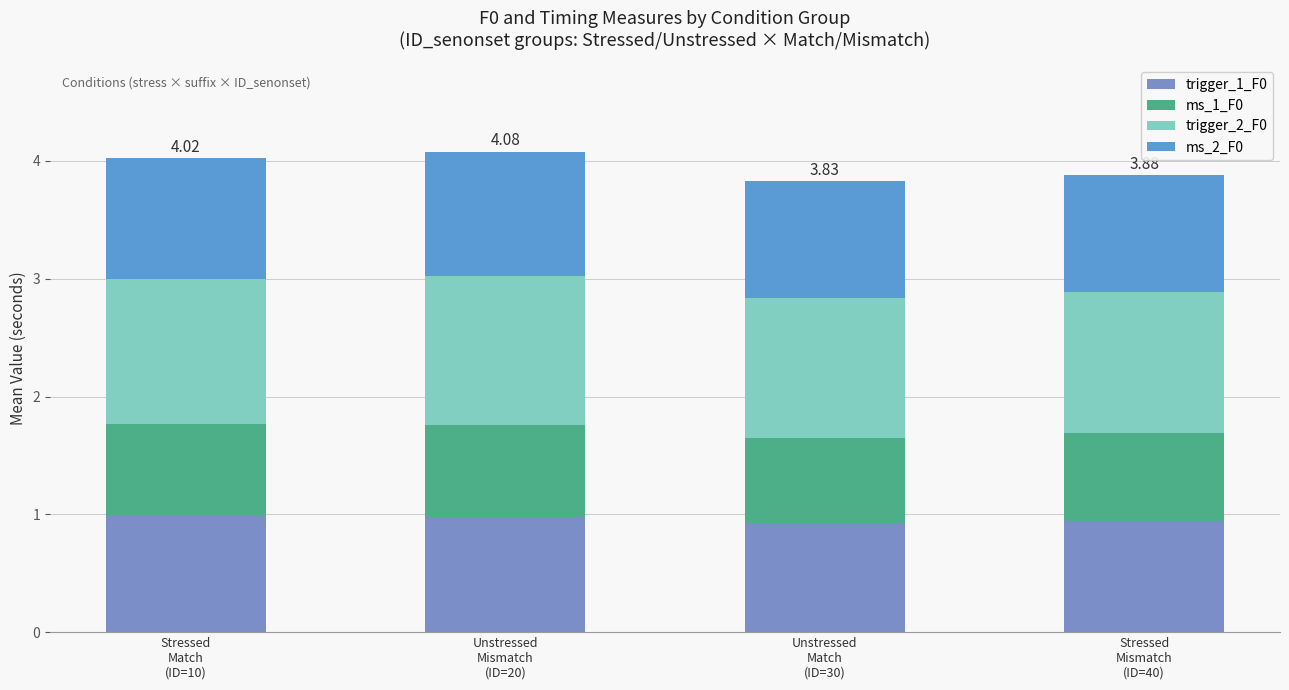

What is the highest value of the trigger_1_F0 series?

1.0